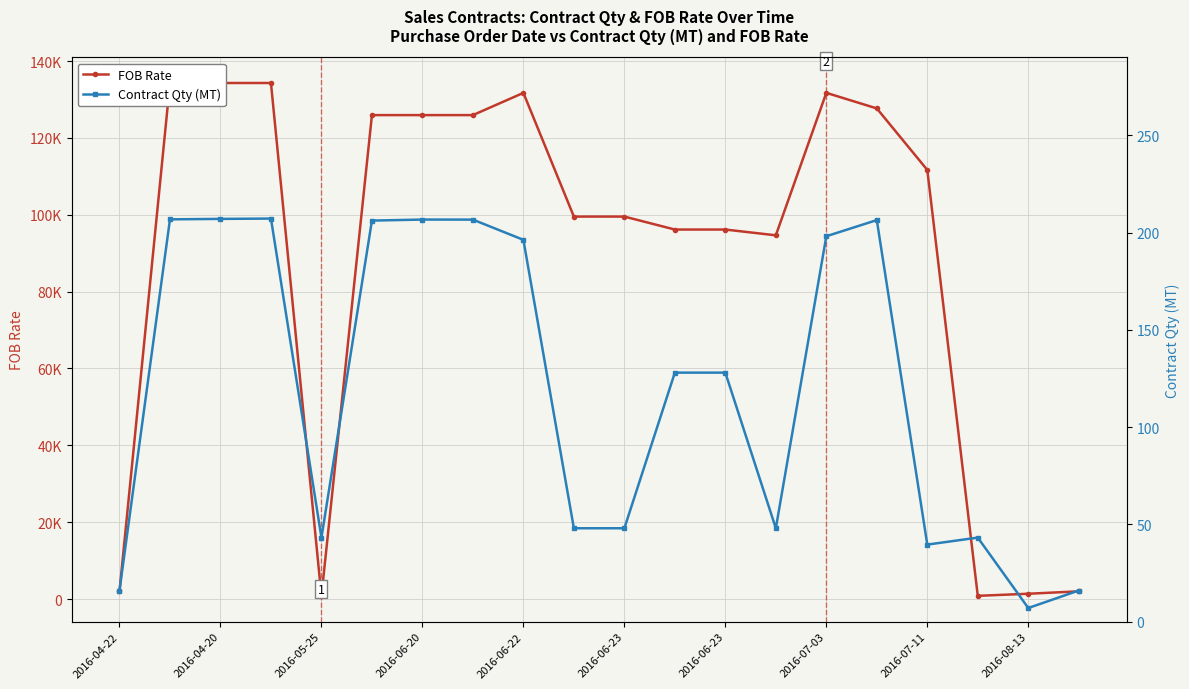

Is the value of Contract Qty (MT) at 17 greater than the value of FOB Rate at 16?

No